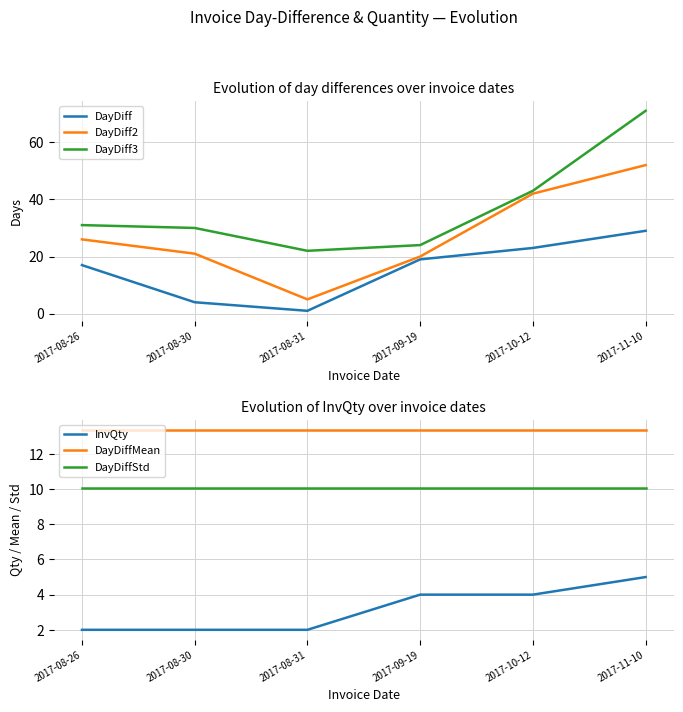

What is the total value across all series at 2017-09-19?

90.5